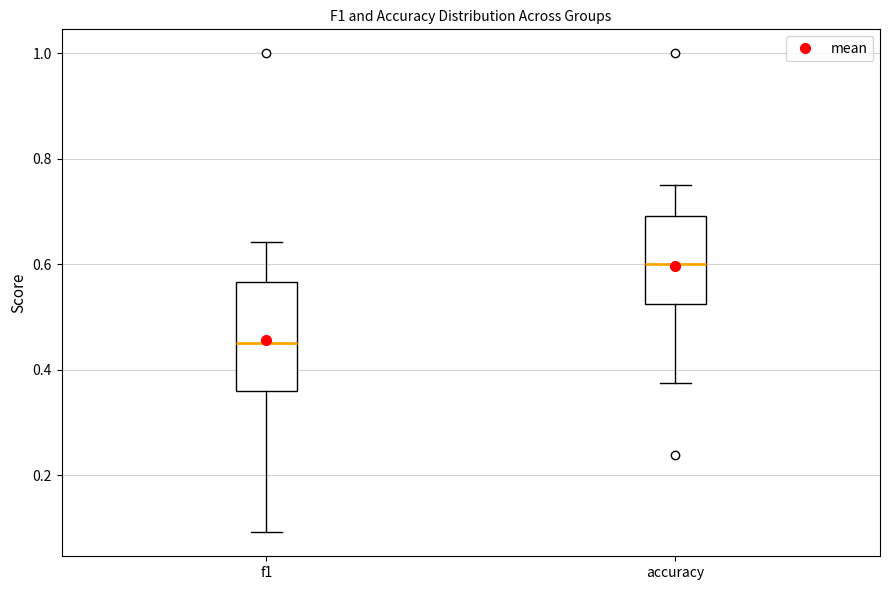

Where is the lower edge of the box for f1 on the y-axis? The values are not printed on the chart, so give them approximately, as read against the axis.

0.36